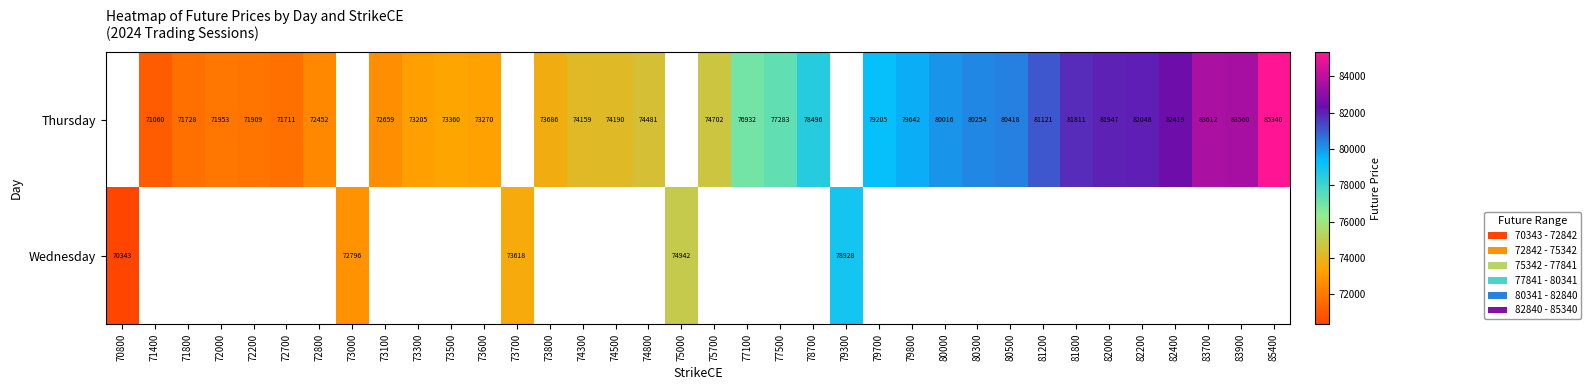

List the series in order of their overall mean, lowest first.

Thursday, Wednesday